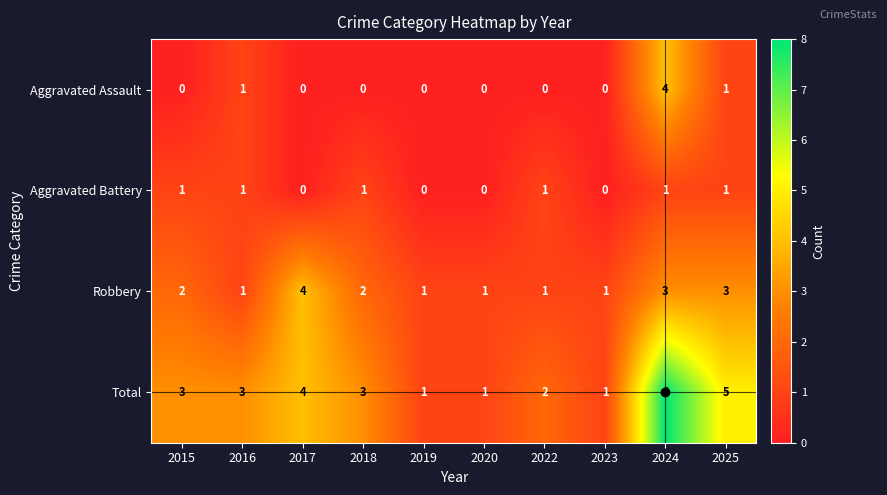

Rank the series at 2024 from lowest to highest value.

Aggravated Battery, Robbery, Aggravated Assault, Total